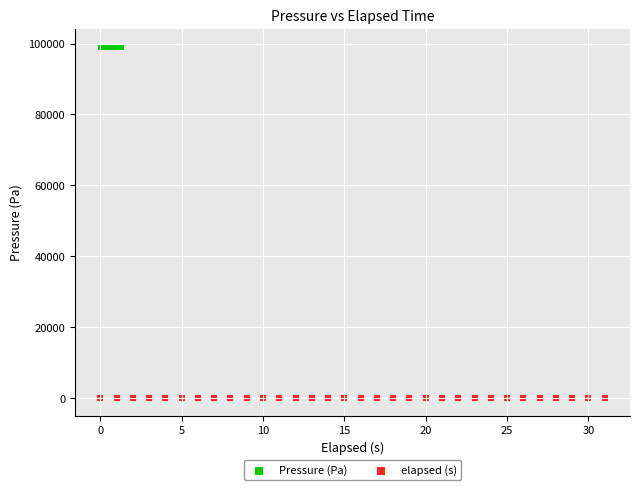

Which series reaches the minimum Y coordinate?

elapsed (s)